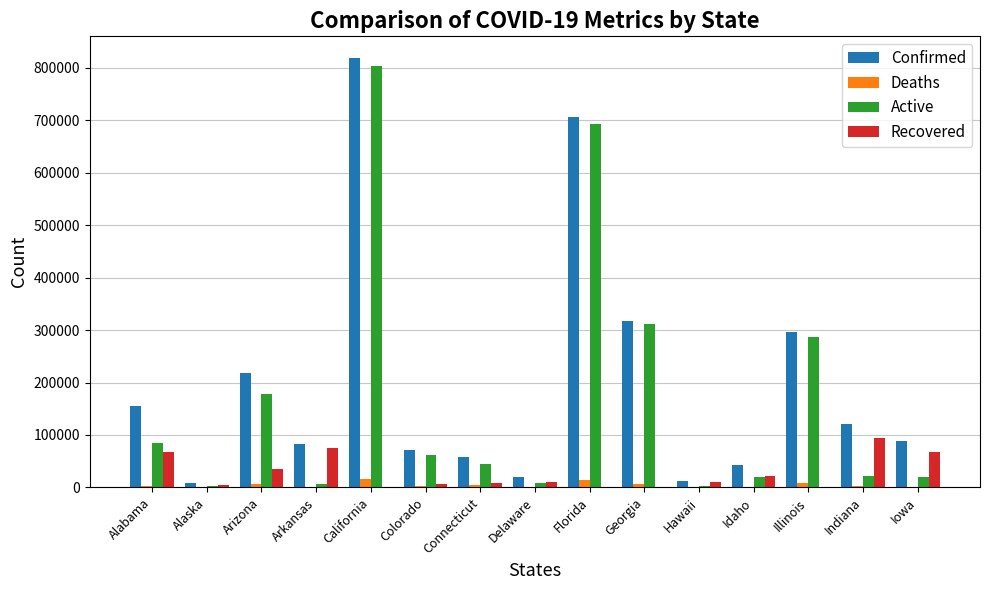

Is the value of Recovered at Alabama greater than the value of Active at Arizona?

No